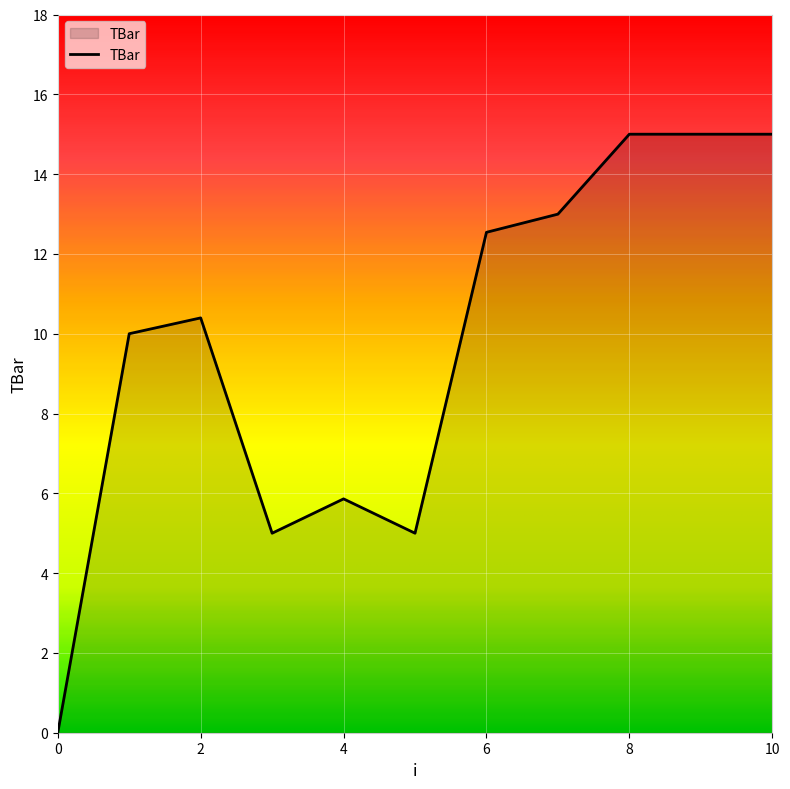

Does the chart display data point markers on the line(s)?

No